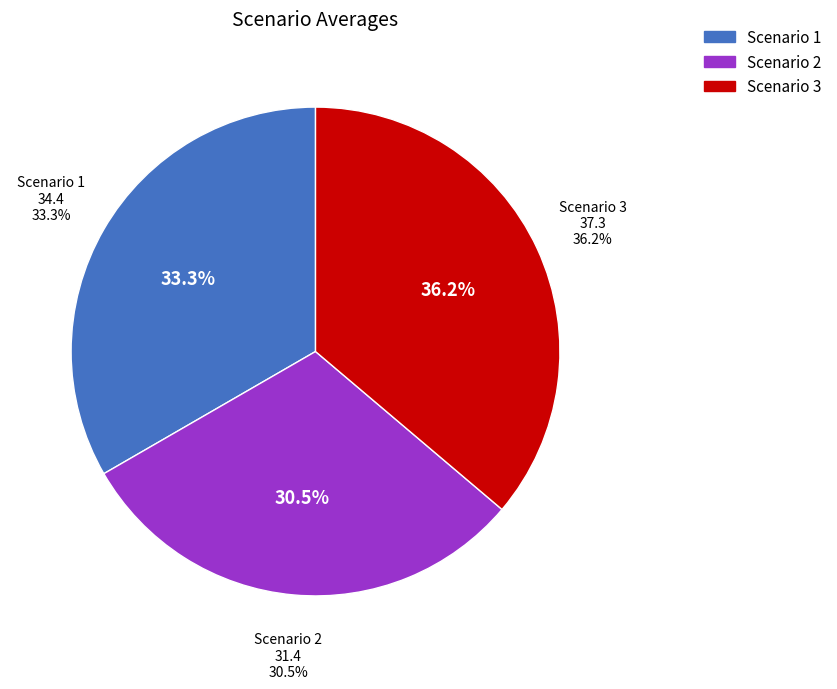

Do 18 and 8 together represent more than half of the pie?

No